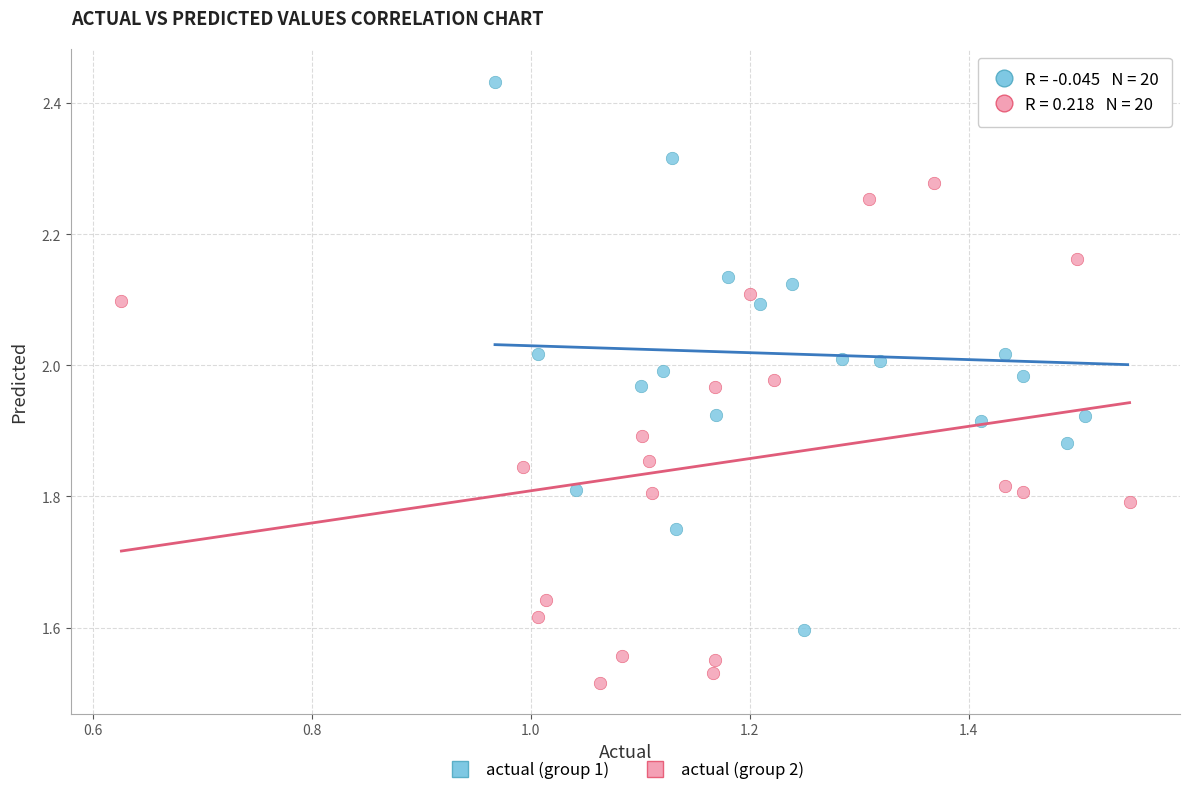

Which series has the widest spread of Y values?

actual (group 1)